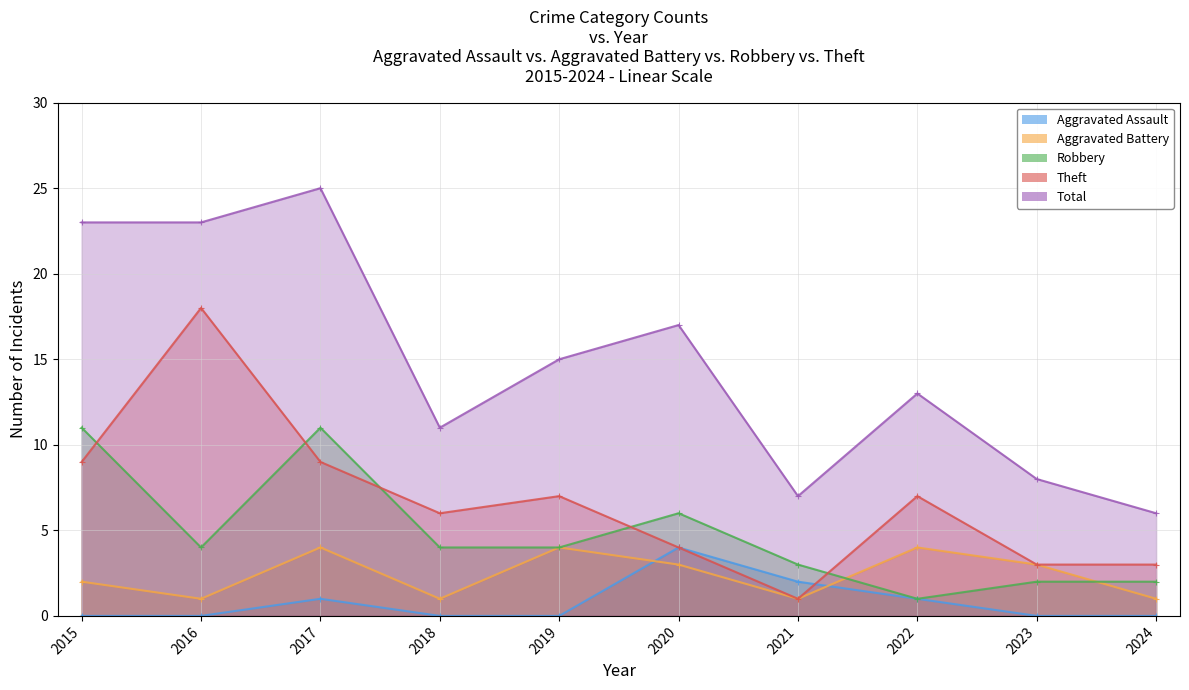

True or false: Robbery has a value of 5 at 2017.

False